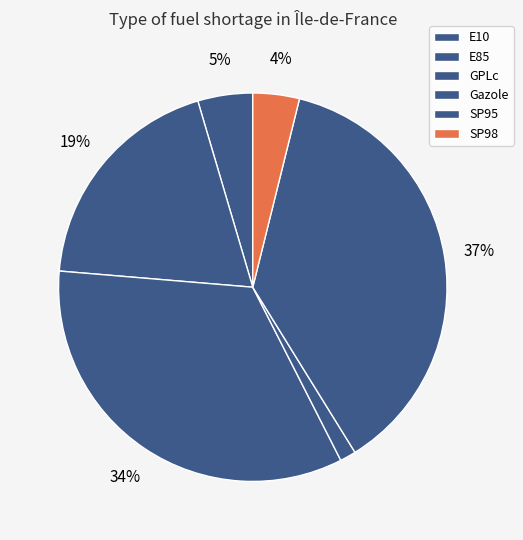

To the nearest percent, what is the difference between the largest and smallest slice percentages?

36%